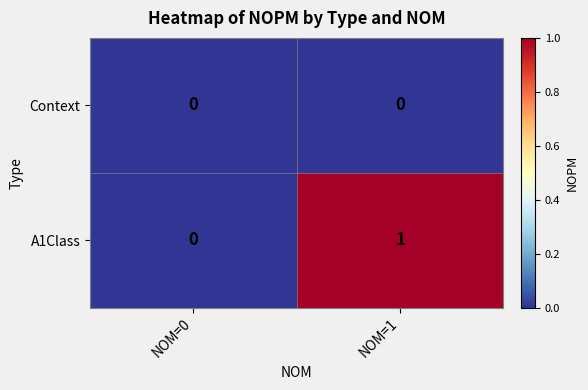

Count the number of data series in this chart.

2